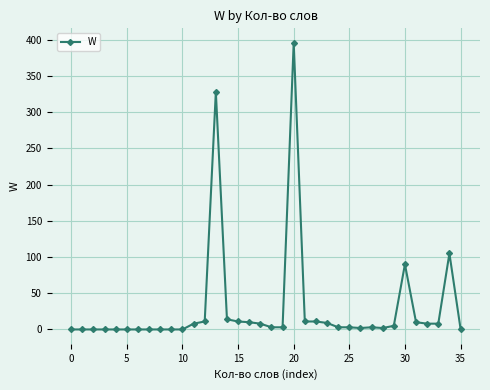

What is the value of the 14th point from the left?

328